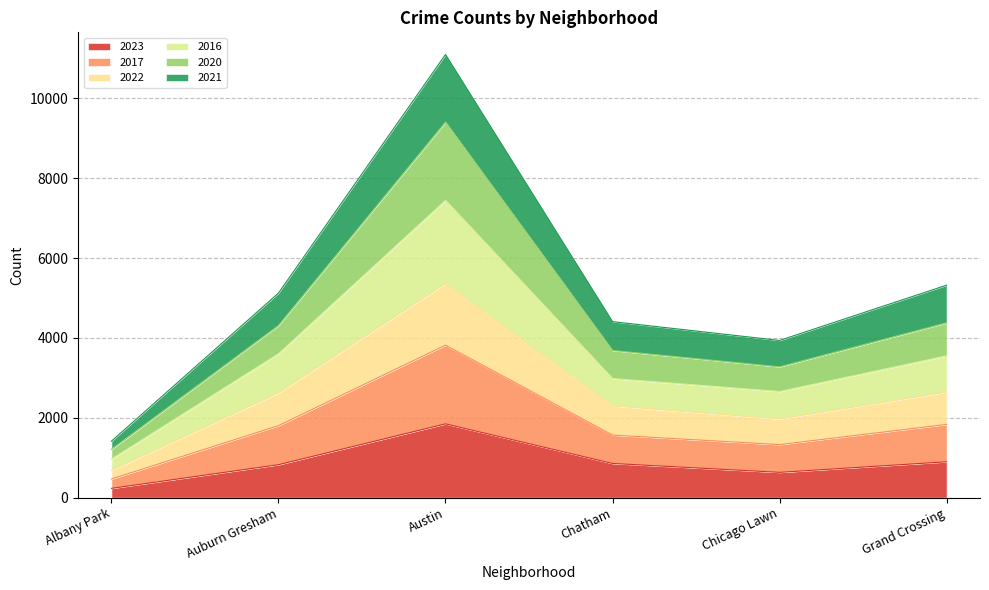

At which label is 2023 closest to 1040?

Grand Crossing